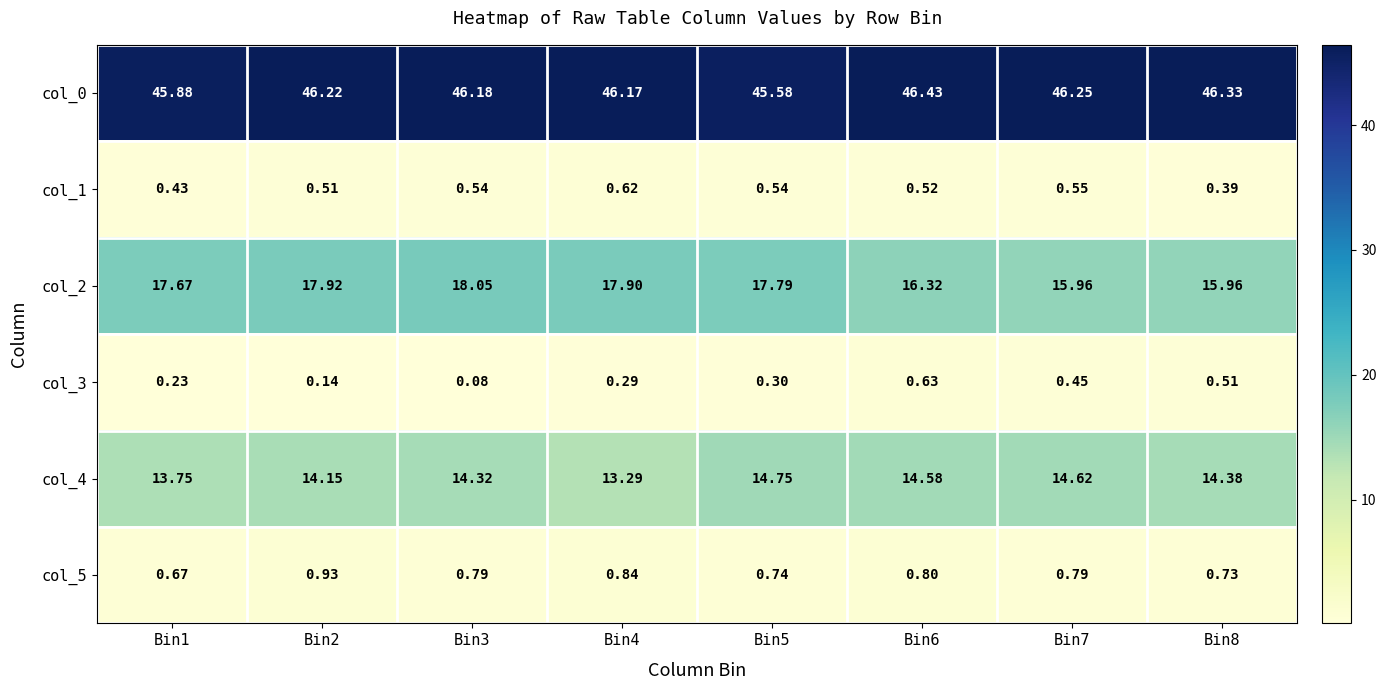

At Bin6, list the series in order from smallest to largest.

col_1, col_3, col_5, col_4, col_2, col_0